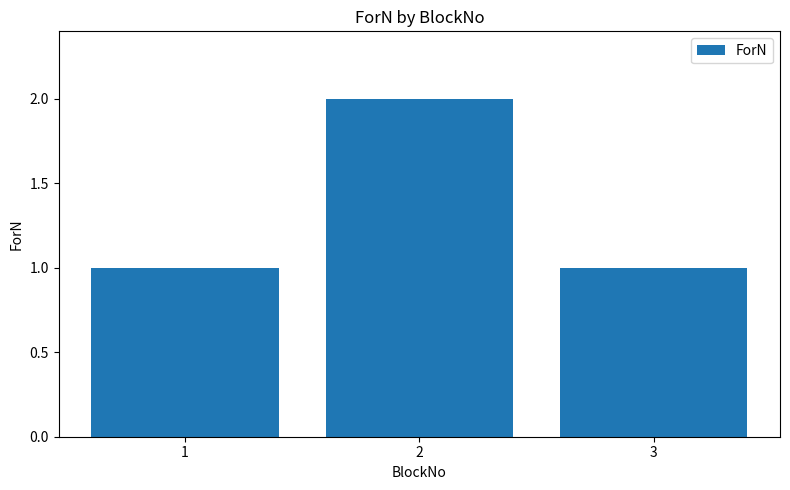

How many values are between 1 and 2?

3